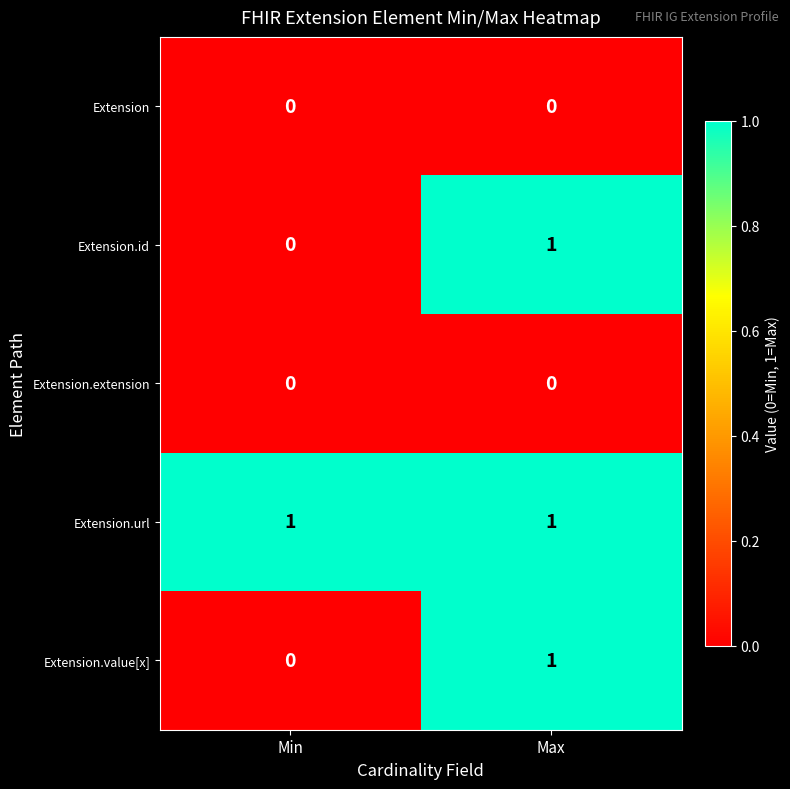

Is it true that Extension.extension equals 0 at Max?

True